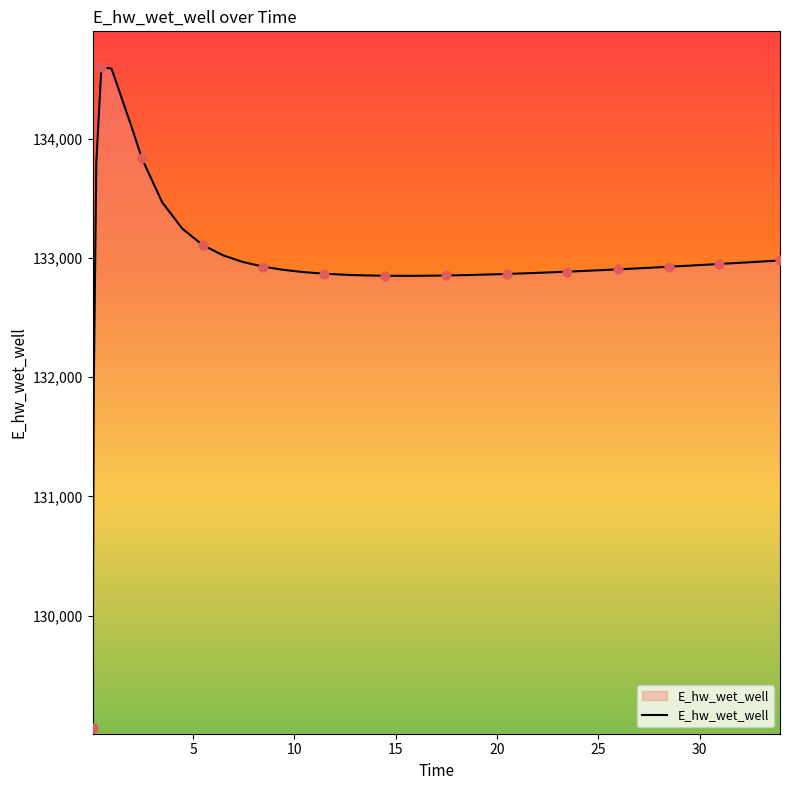

What is the greatest value displayed?

134600.3